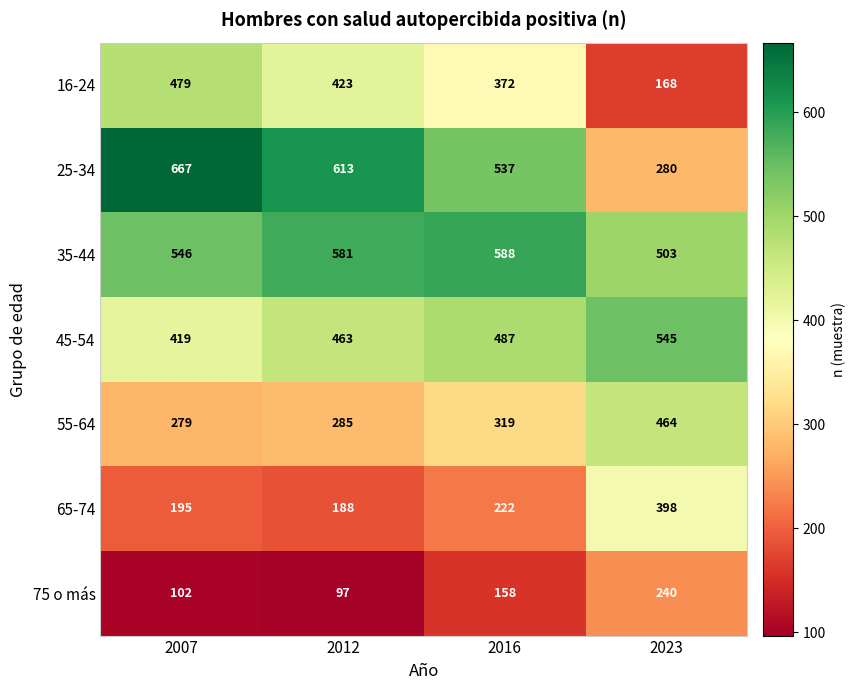

Count the number of categories in the chart.

4